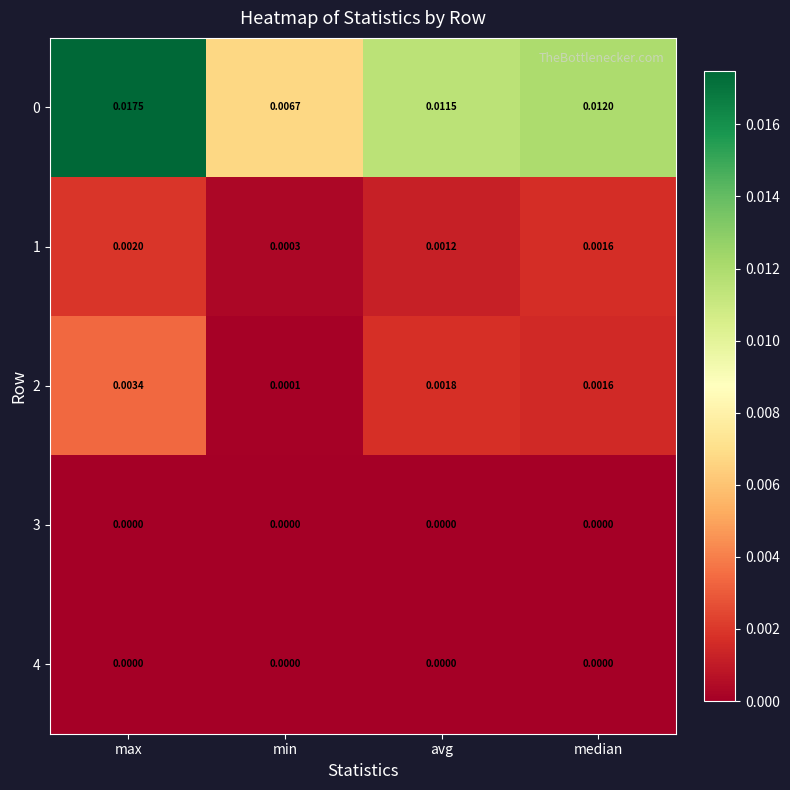

Where is 1 nearest to the value 0?

min